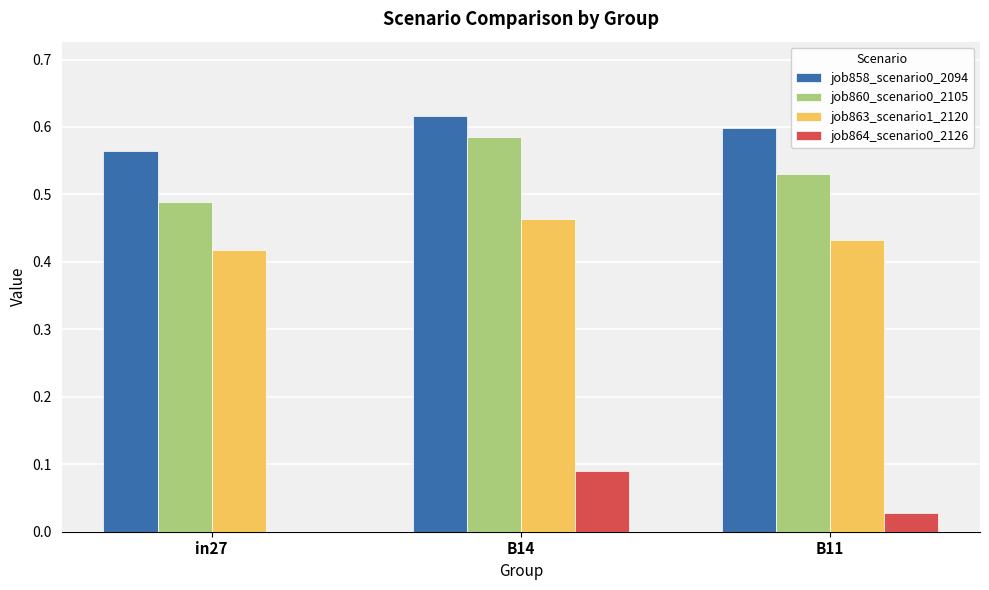

What is the sum of the job860_scenario0_2105 values at in27 and B11?

1.0